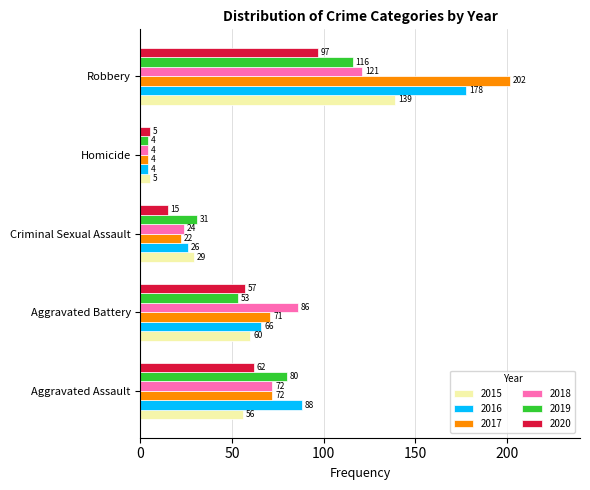

Which series has the largest range (max minus min)?

2017